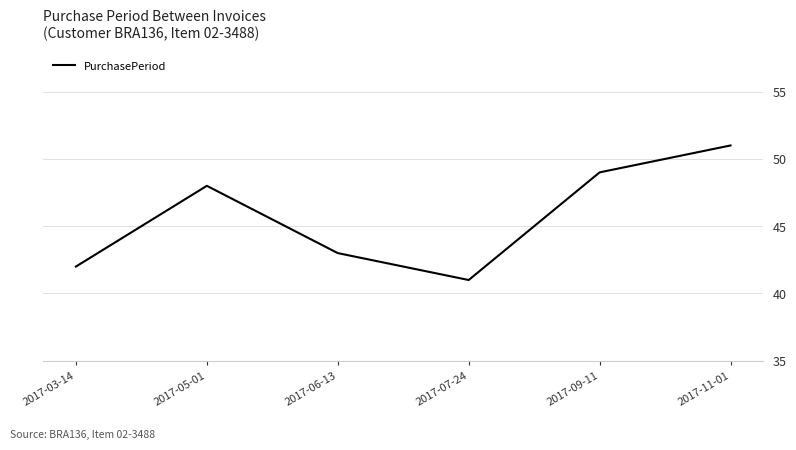

What is the greatest value displayed?

51